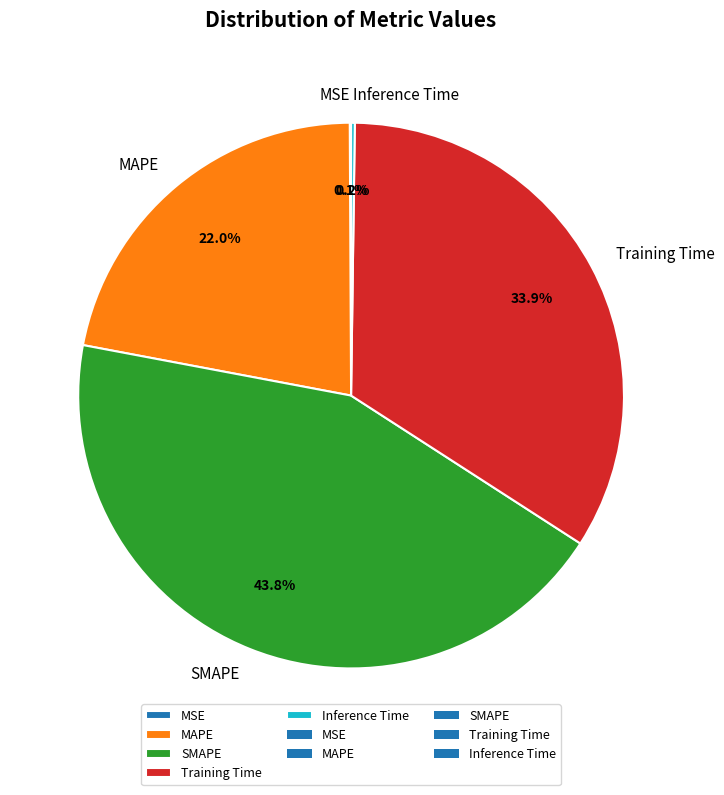

How much of the chart is everything except Training Time?

66.1%